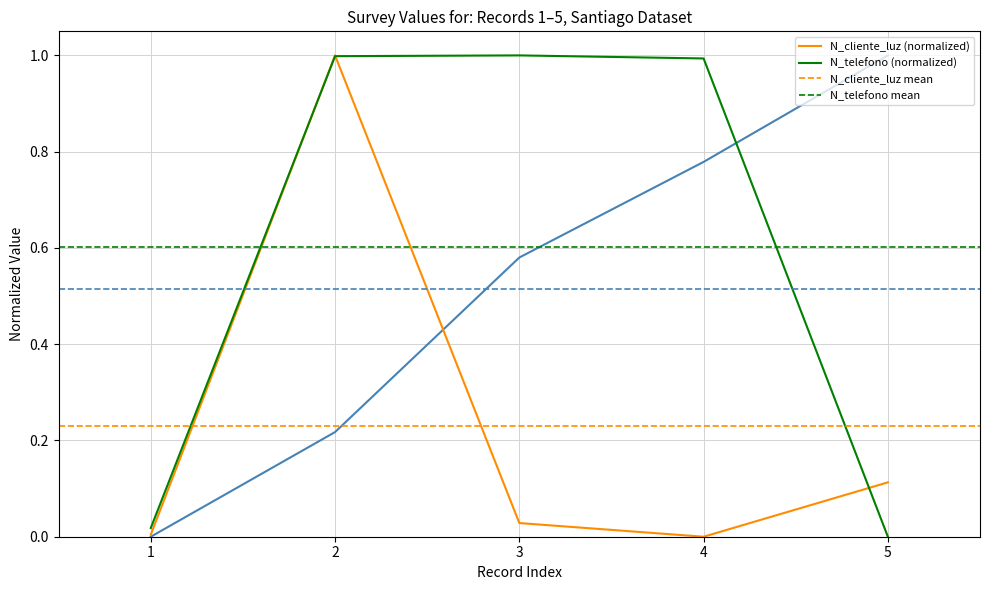

What is the sum of the _id values at 1 and 5?

1.0